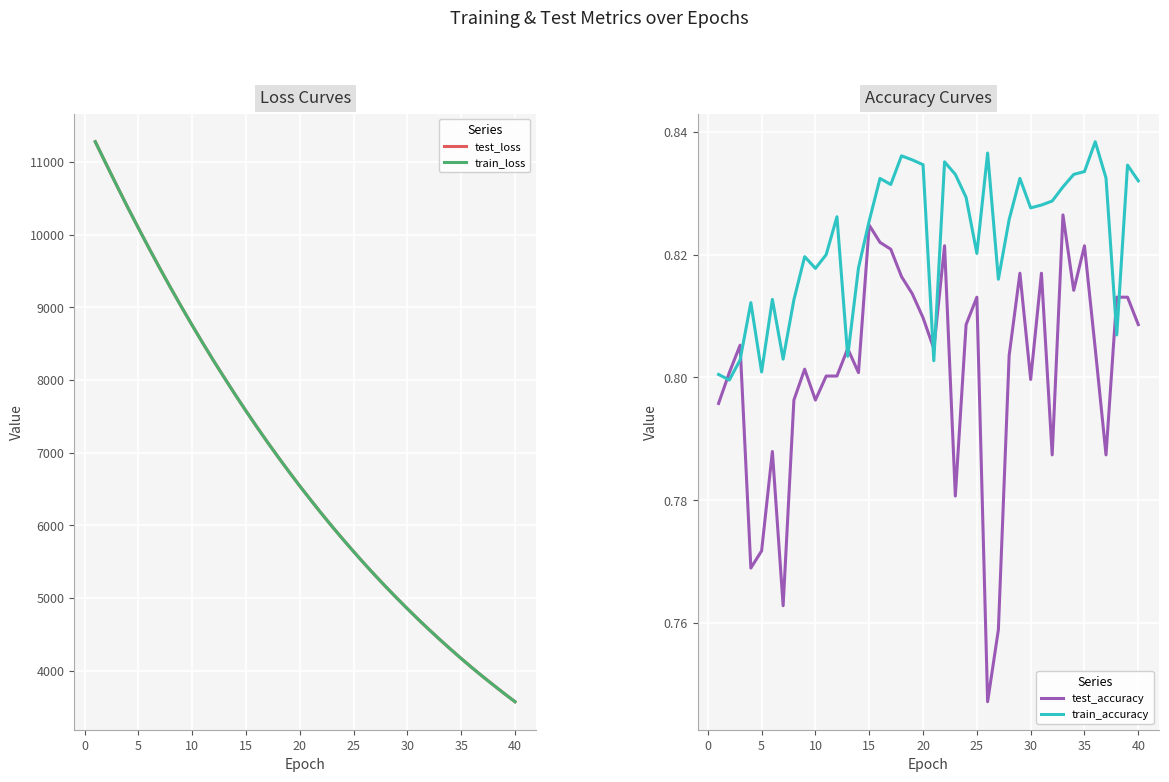

What is the highest value of the train_loss series?

11281.2